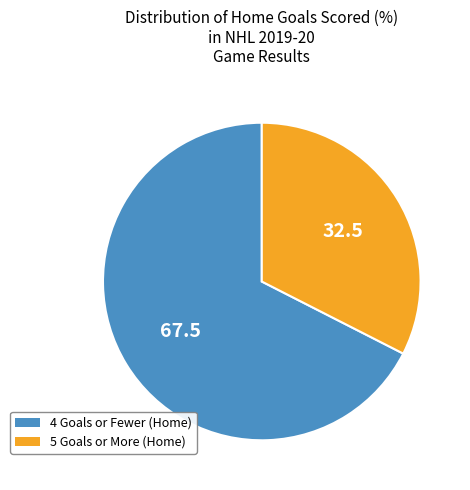

Do 5 Goals or More (Home) and 4 Goals or Fewer (Home) together represent more than half of the pie?

Yes